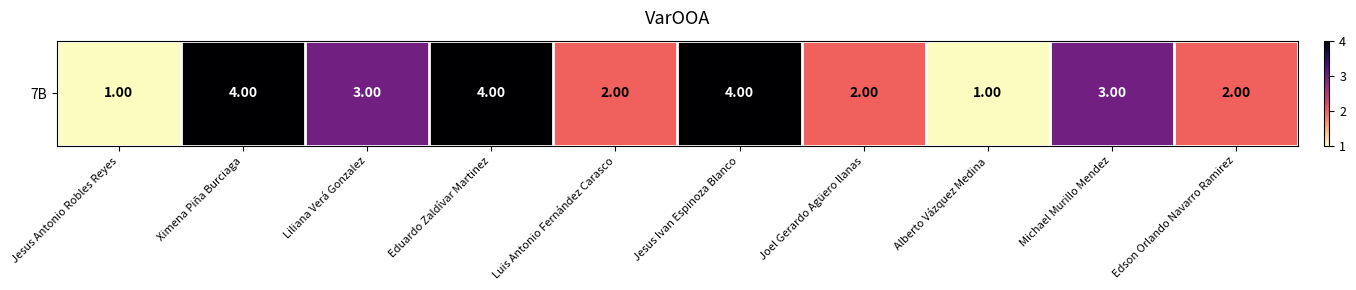

What is the sum of the values at Jesus Ivan Espinoza Blanco and Luis Antonio Fernández Carasco?

6